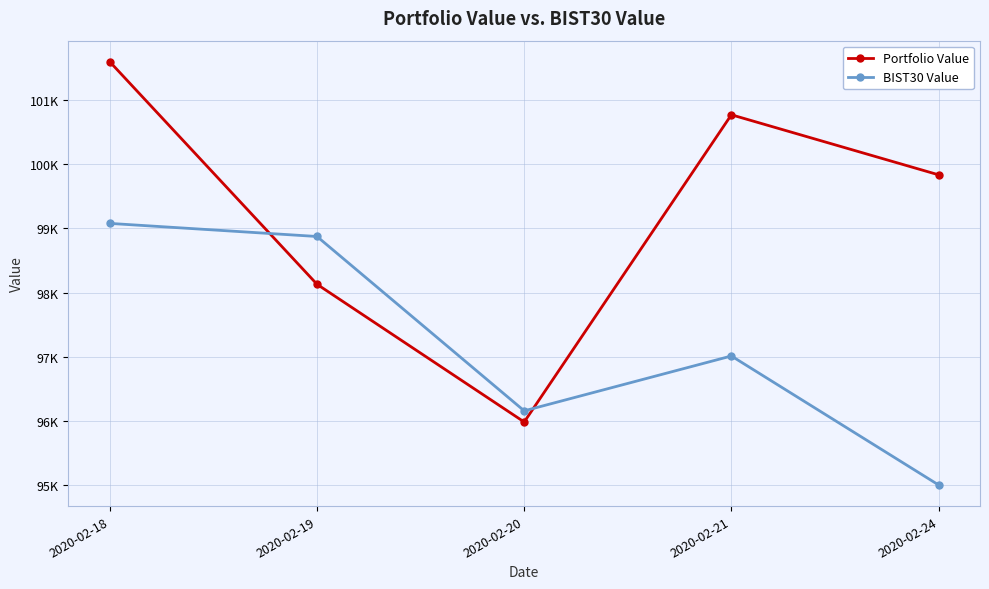

Rank the series at 2020-02-24 from lowest to highest value.

BIST30 Value, Portfolio Value